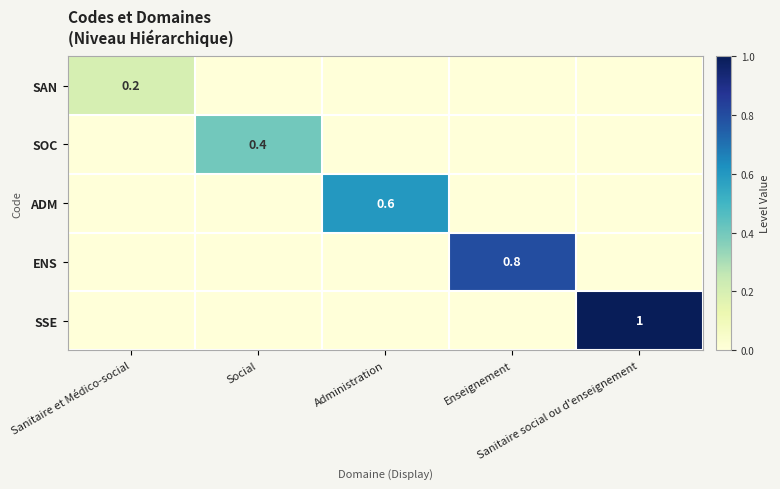

The value of ADM at Social is 0.3. True or false?

False